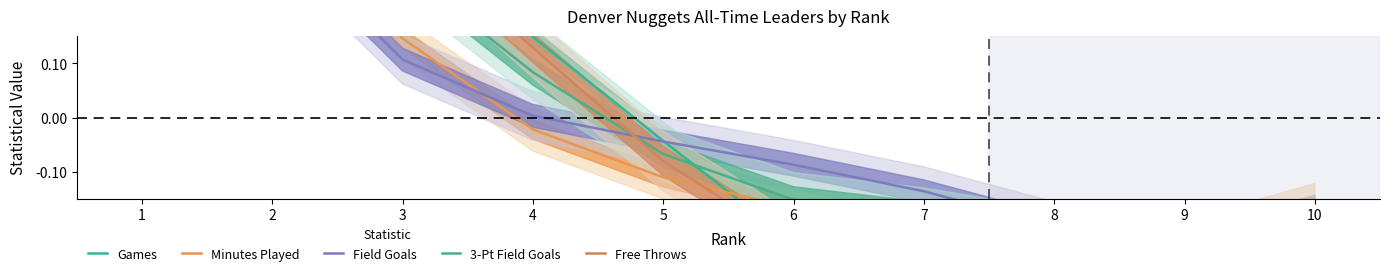

Between 1 and 7, which series saw the biggest shift?

Games